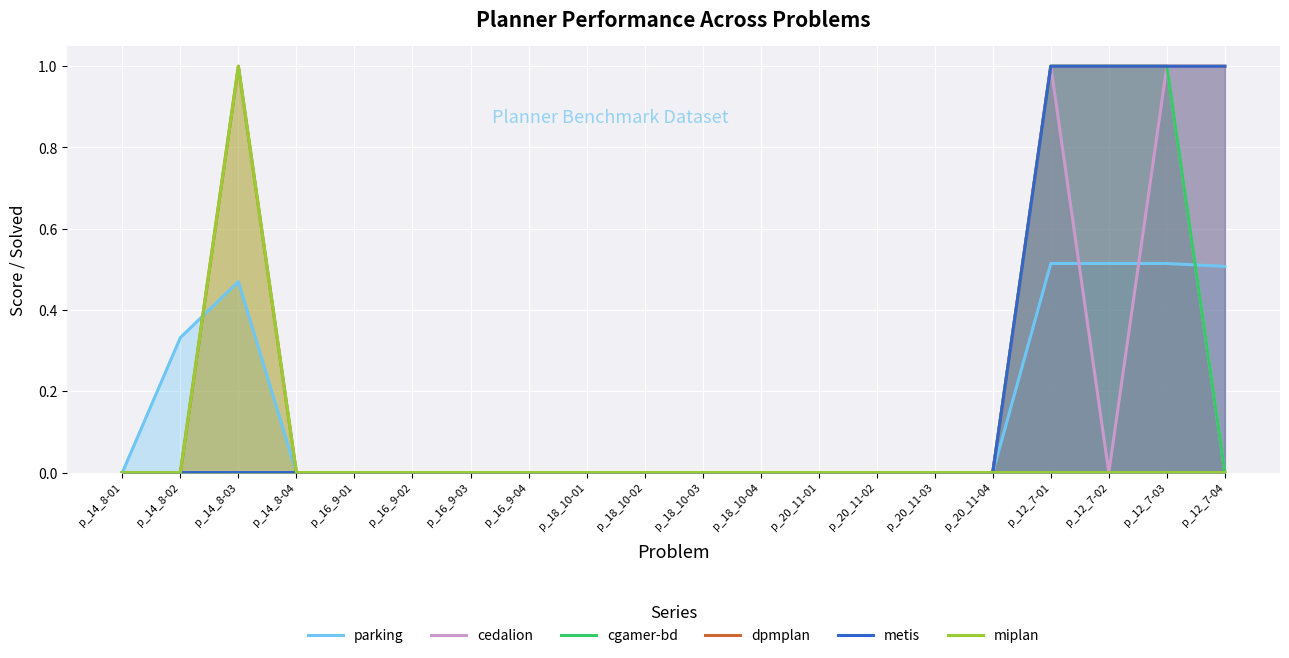

How many positive values does the metis series have?

4